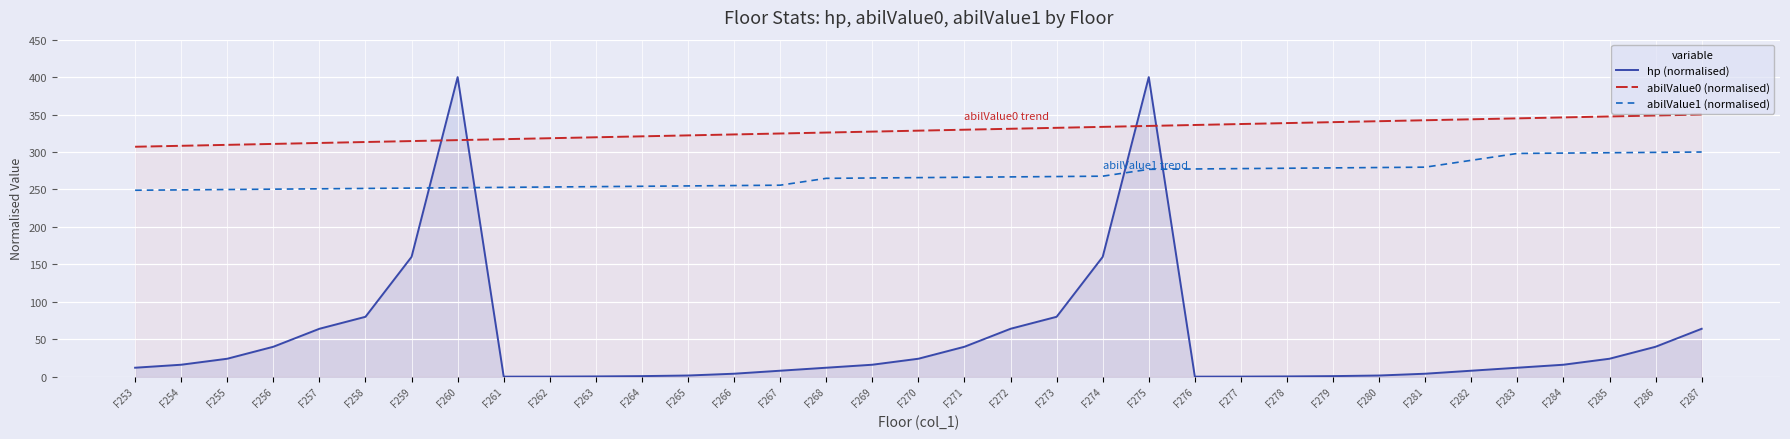

Reading left to right, transcribe all the data shown in this chart.

hp (normalised): 12.0	16.0	24.0	40.0	64.0	80.0	160.0	400.0	0.1	0.2	0.4	0.8	1.6	4.0	8.0	12.0	16.0	24.0	40.0	64.0	80.0	160.0	400.0	0.1	0.2	0.4	0.8	1.6	4.0	8.0	12.0	16.0	24.0	40.0	64.0
abilValue0 (normalised): 307.0	308.3	309.6	310.8	312.1	313.4	314.6	315.9	317.1	318.4	319.7	320.9	322.2	323.5	324.7	326.0	327.3	328.5	329.8	331.0	332.3	333.6	334.8	336.1	337.4	338.6	339.9	341.2	342.4	343.7	344.9	346.2	347.5	348.7	350.0
abilValue1 (normalised): 249.0	249.4	249.9	250.4	250.9	251.4	251.8	252.3	252.8	253.3	253.8	254.3	254.7	255.2	255.7	264.8	265.3	265.8	266.3	266.8	267.3	267.7	276.9	277.4	277.8	278.3	278.8	279.3	279.8	288.9	298.1	298.6	299.0	299.5	300.0